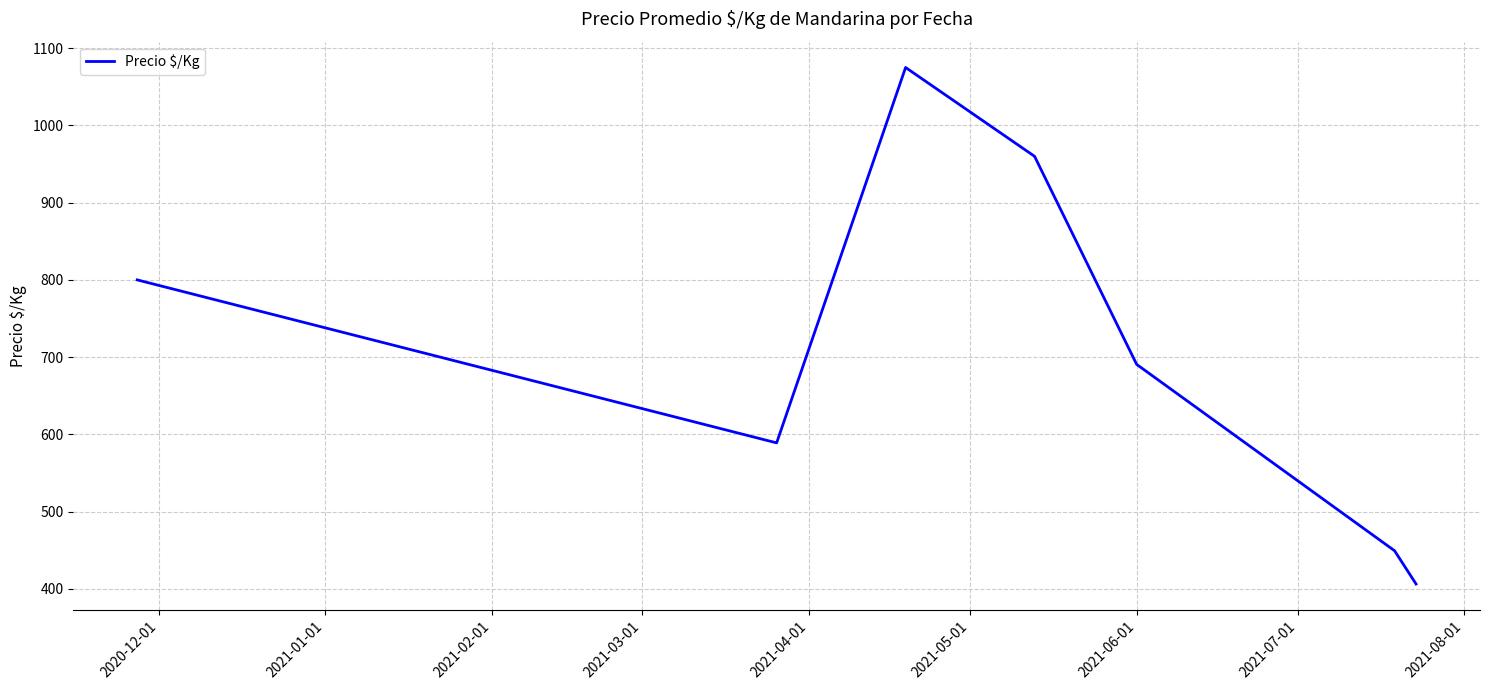

What is the greatest value displayed?

1075.0